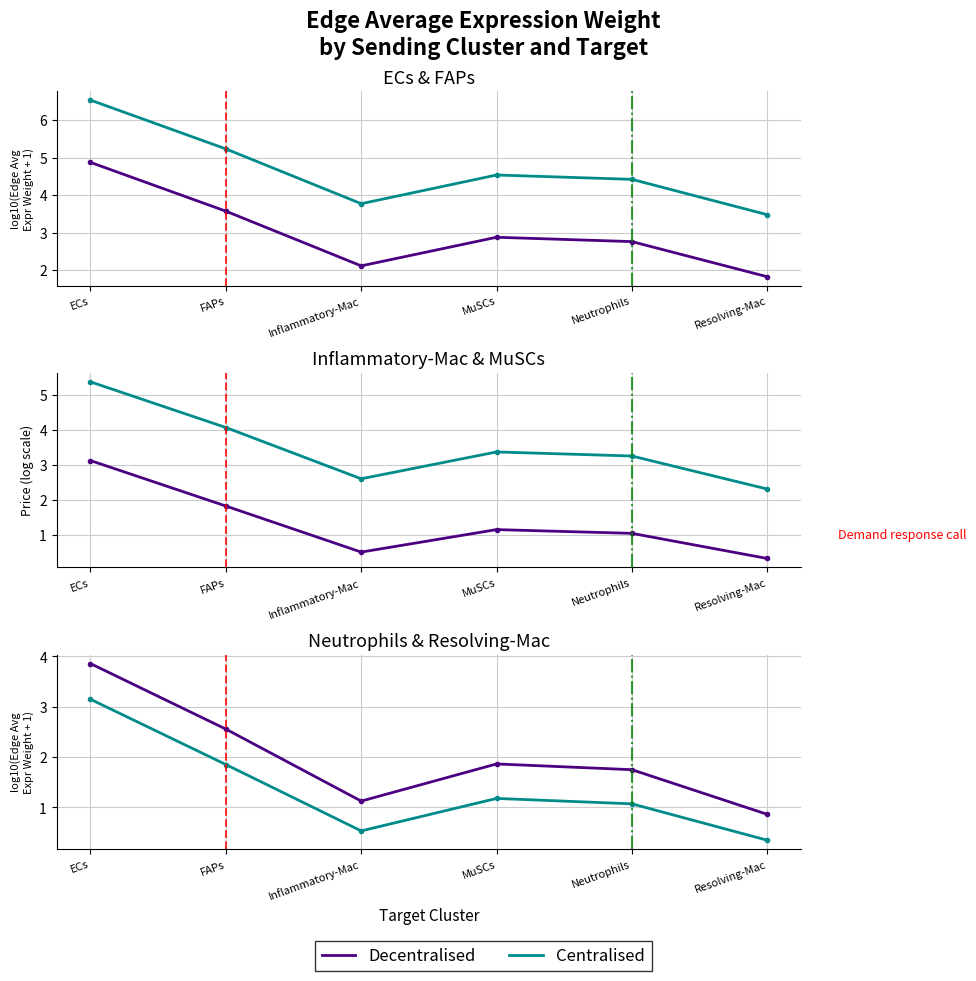

How many data points in Inflammatory-Mac are above 1?

4